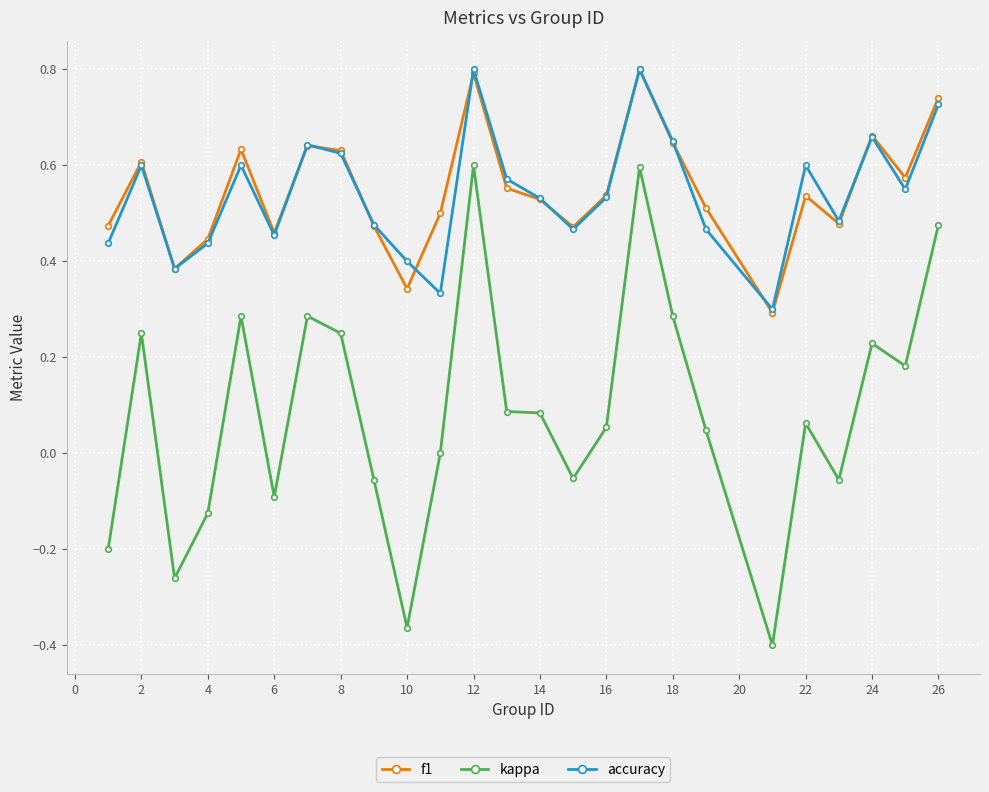

What is the maximum value for f1?

0.8